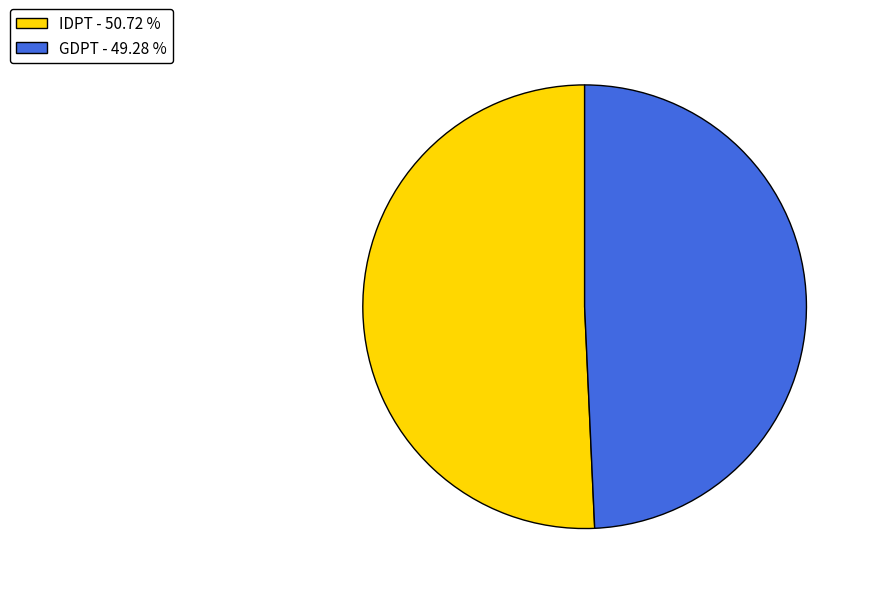

Which has a higher value, GDPT - 49.28 % or IDPT - 50.72 %?

IDPT - 50.72 %